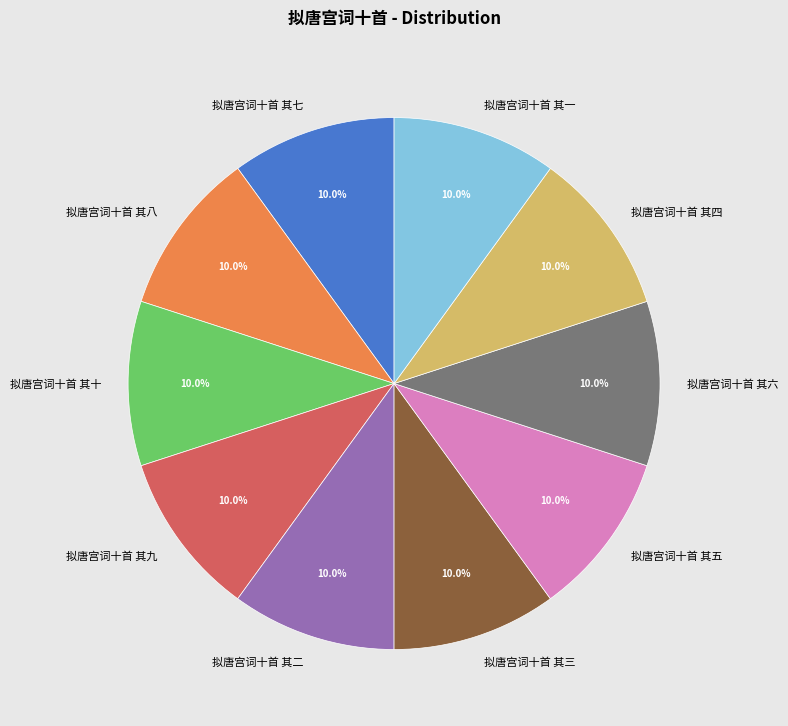

True or false: 拟唐宫词十首 其九 accounts for 1% of the total.

False